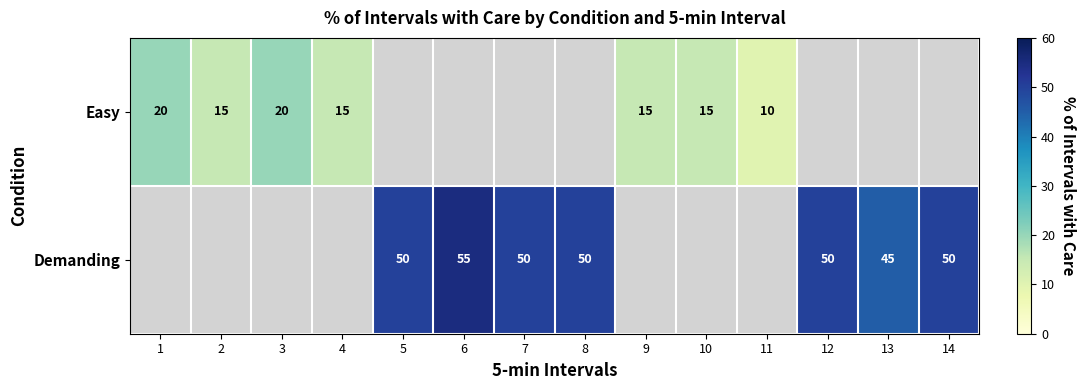

What is the difference between the Easy values at 3 and 4?

5